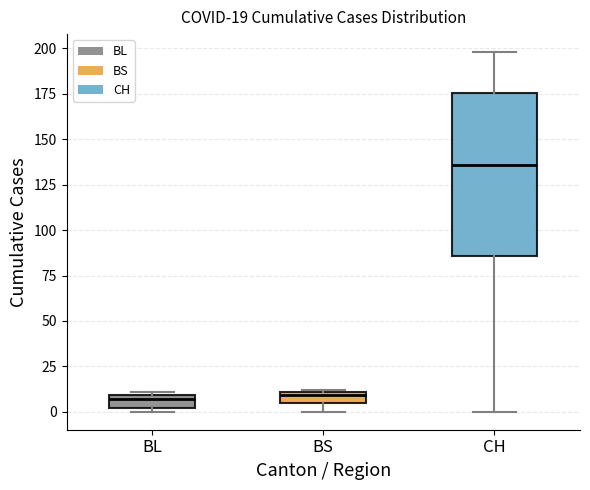

Which box is the tallest, from its lower edge to its upper edge?

CH